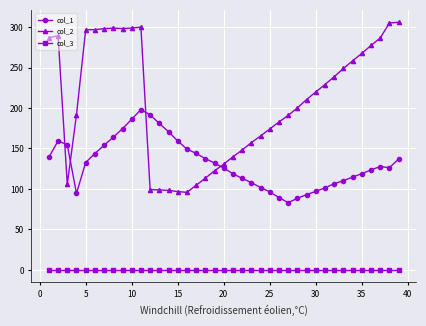

True or false: col_1 and col_3 intersect in this chart.

False